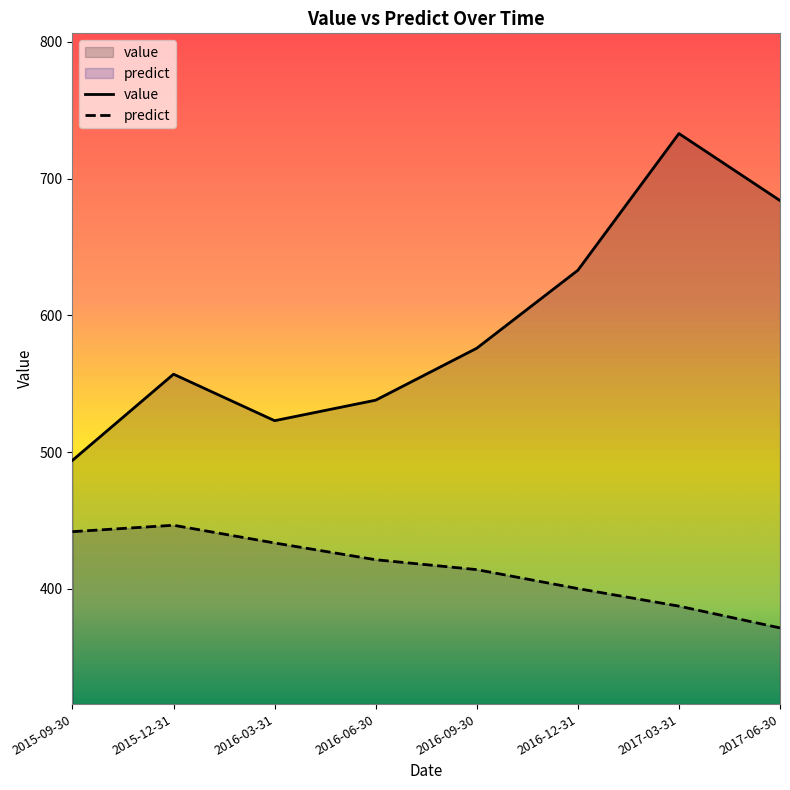

Reading right to left, extract all data points from this chart.

value: 684.0	733.0	633.0	576.0	538.0	523.0	557.0	494.0
predict: 371.4	387.4	400.2	414.1	421.3	433.6	446.5	441.8